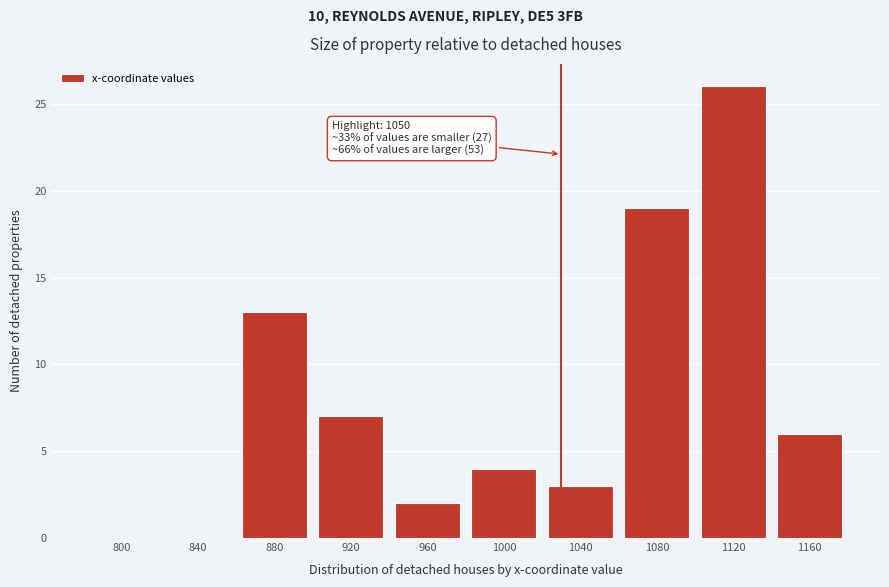

Reading right to left, extract all data points from this chart.

1160=6	1120=26	1080=19	1040=3	1000=4	960=2	920=7	880=13	840=0	800=0